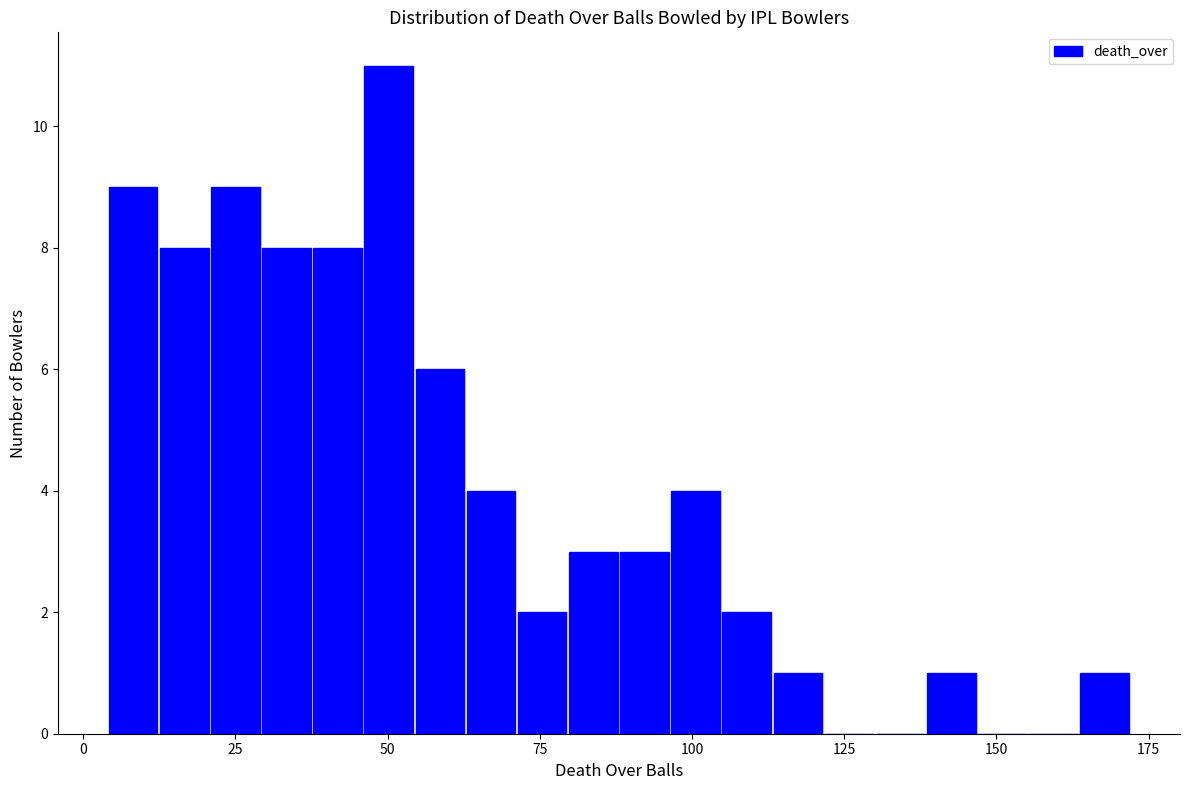

Read against the x-axis, roughly where is the centre of the tallest bar?

50